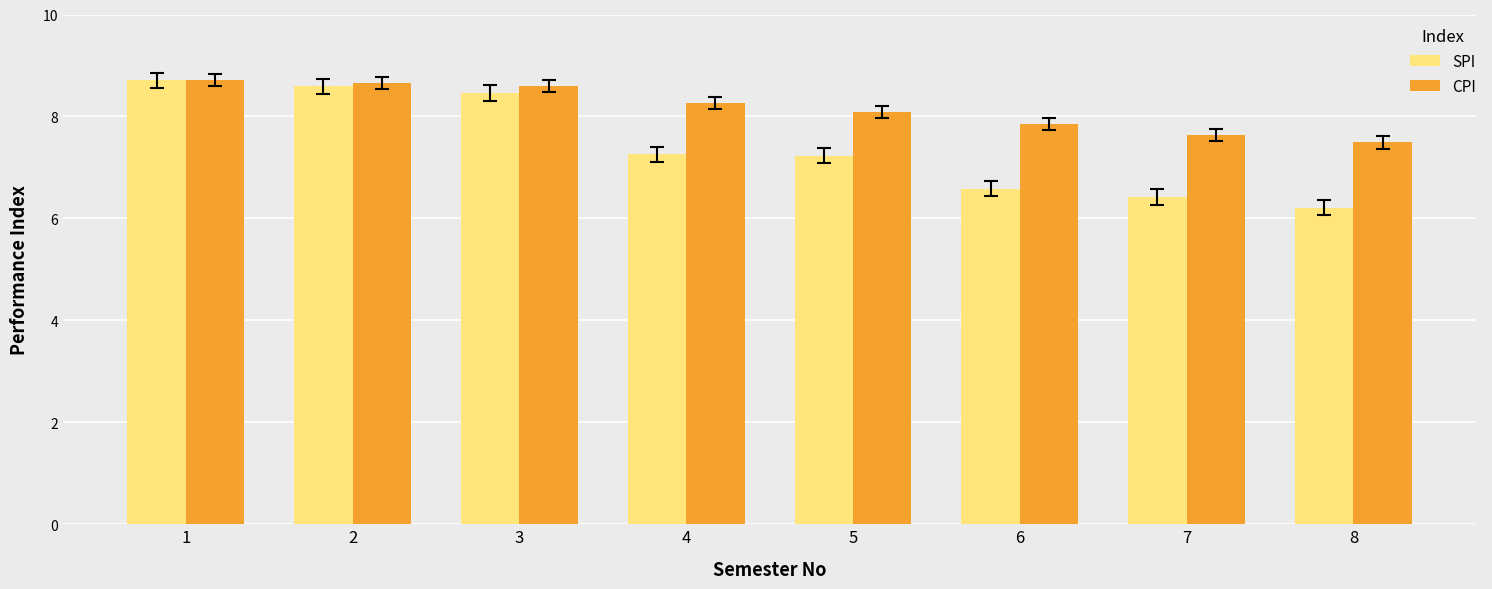

What is the average value of the SPI series?

7.4